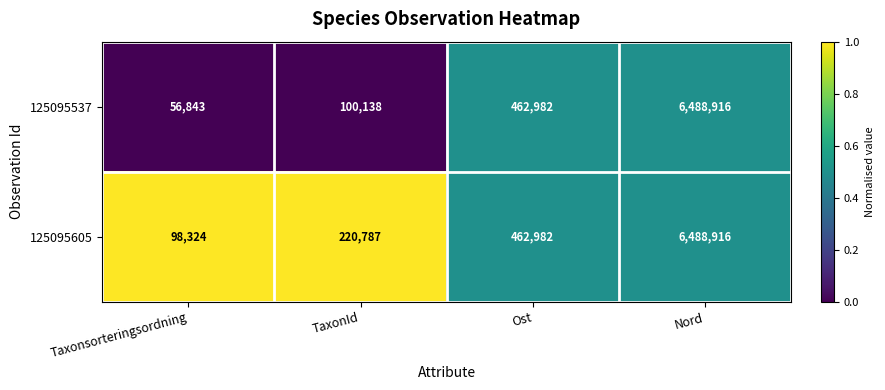

Reading right to left, extract all data points from this chart.

125095537: 6488916	462982	100138	56843
125095605: 6488916	462982	220787	98324